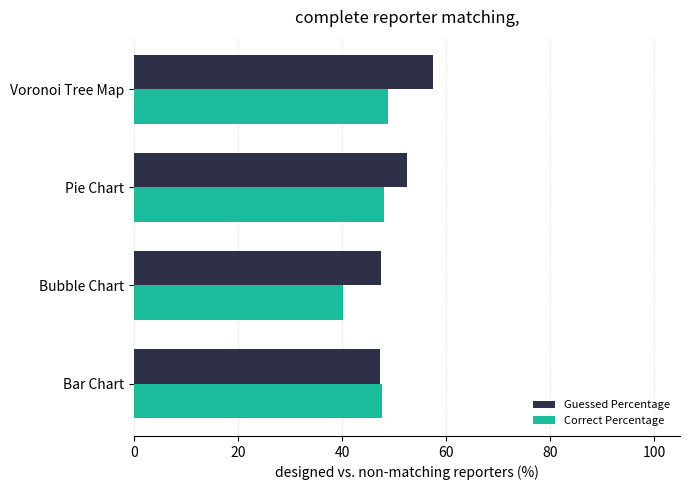

At which label is Guessed Percentage closest to 52?

Pie Chart